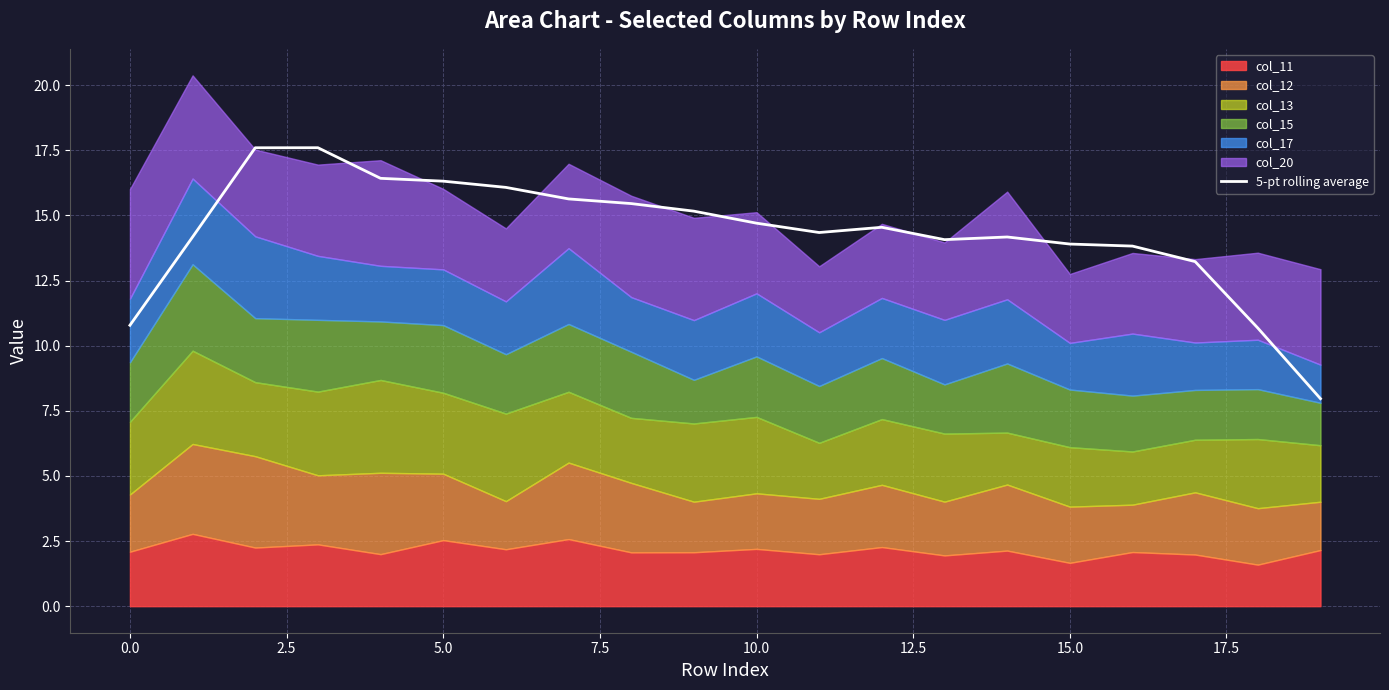

Reading left to right, extract all data points from this chart.

10.8	14.2	17.6	17.6	16.4	16.3	16.1	15.6	15.5	15.2	14.7	14.3	14.5	14.1	14.2	13.9	13.8	13.2	10.7	8.0